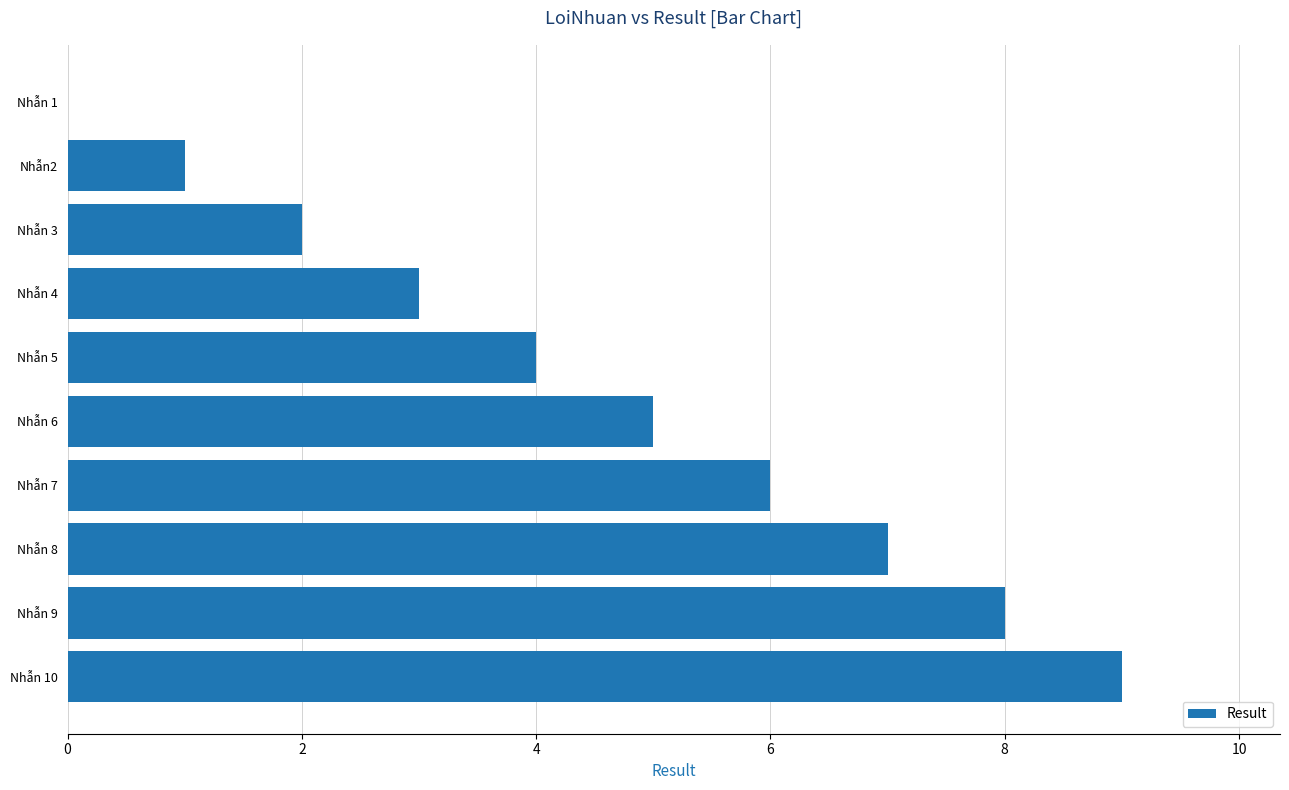

How many values are between 2 and 7?

6